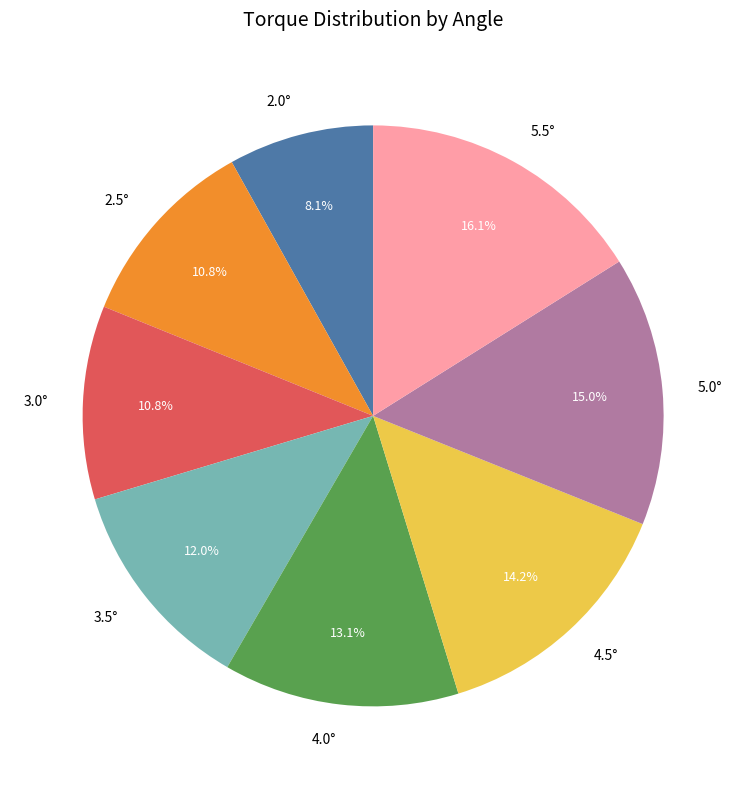

How many slices are in this pie chart?

8